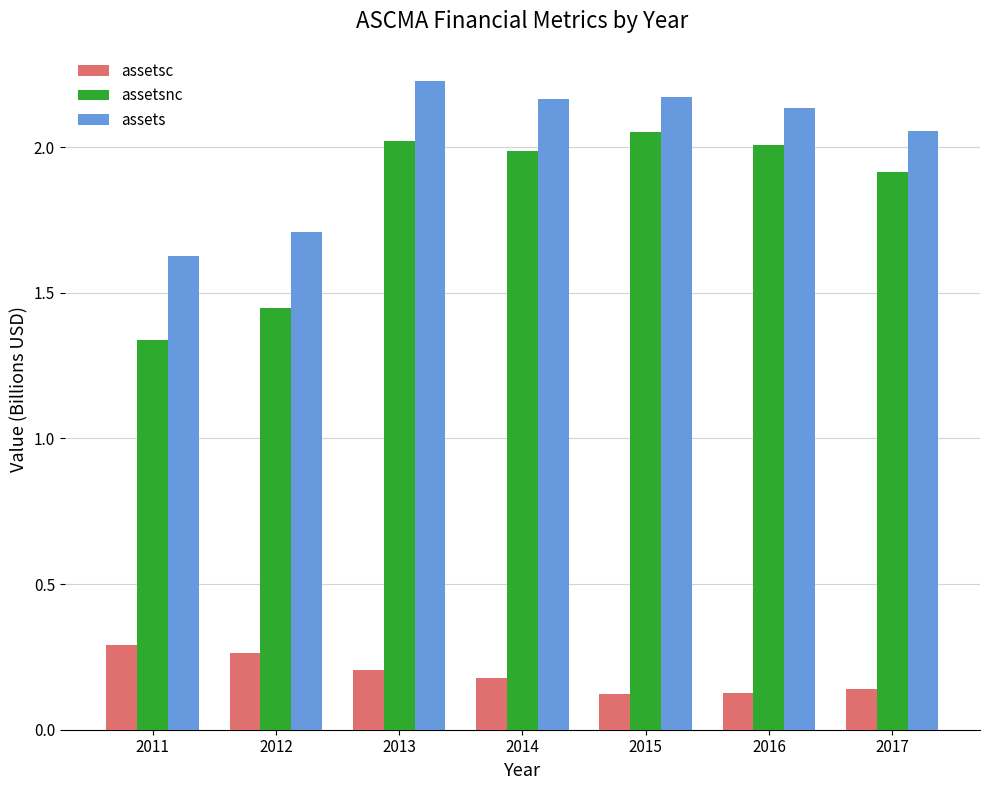

Where is assets nearest to the value 1?

2011